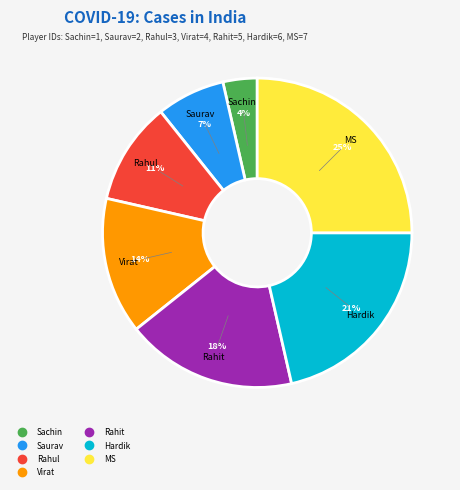

Which has a higher value, Rahit or Sachin?

Rahit